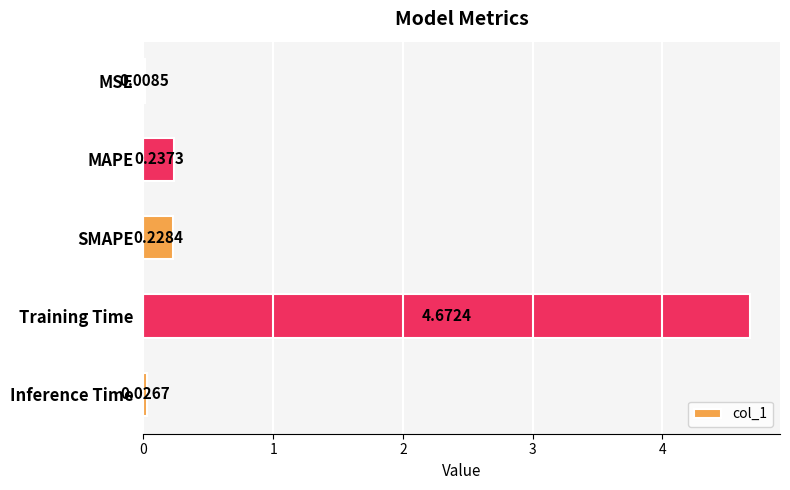

Which category has the highest value across all series?

Training Time